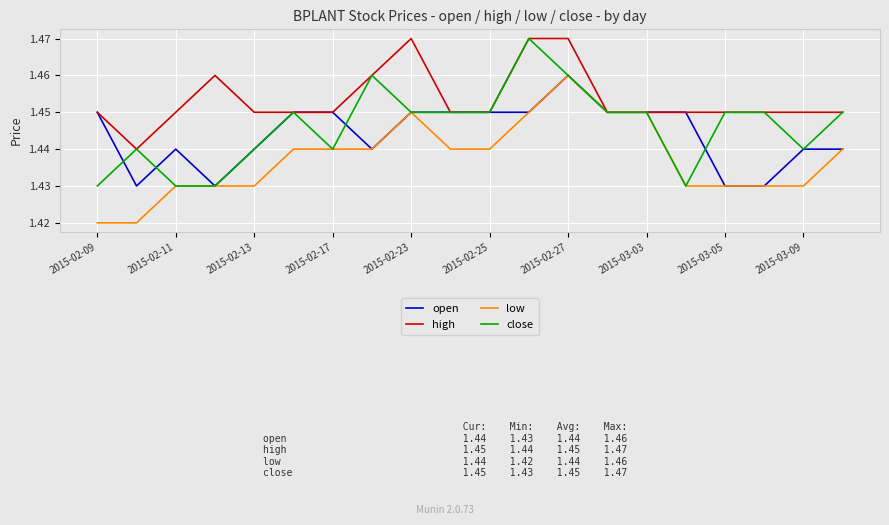

What are all the series names shown in the legend?

open, high, low, close